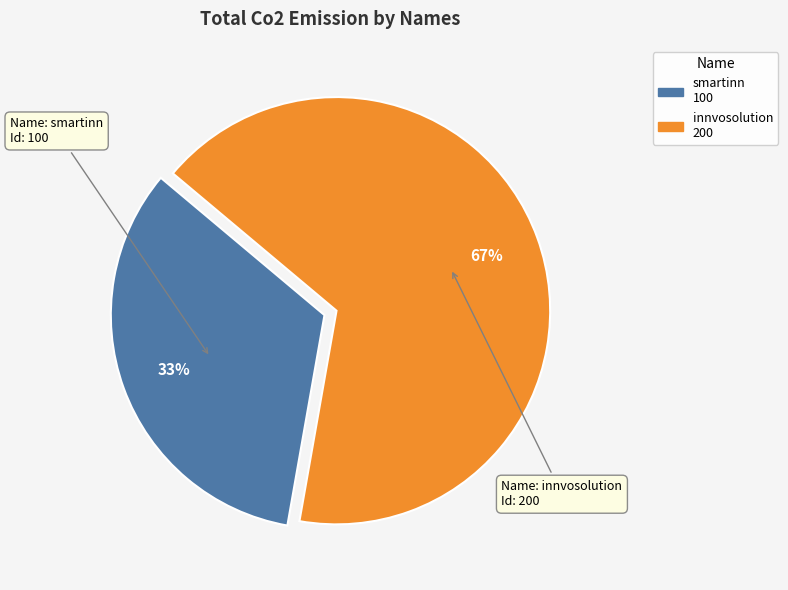

Between innvosolution and smartinn, which is larger?

innvosolution